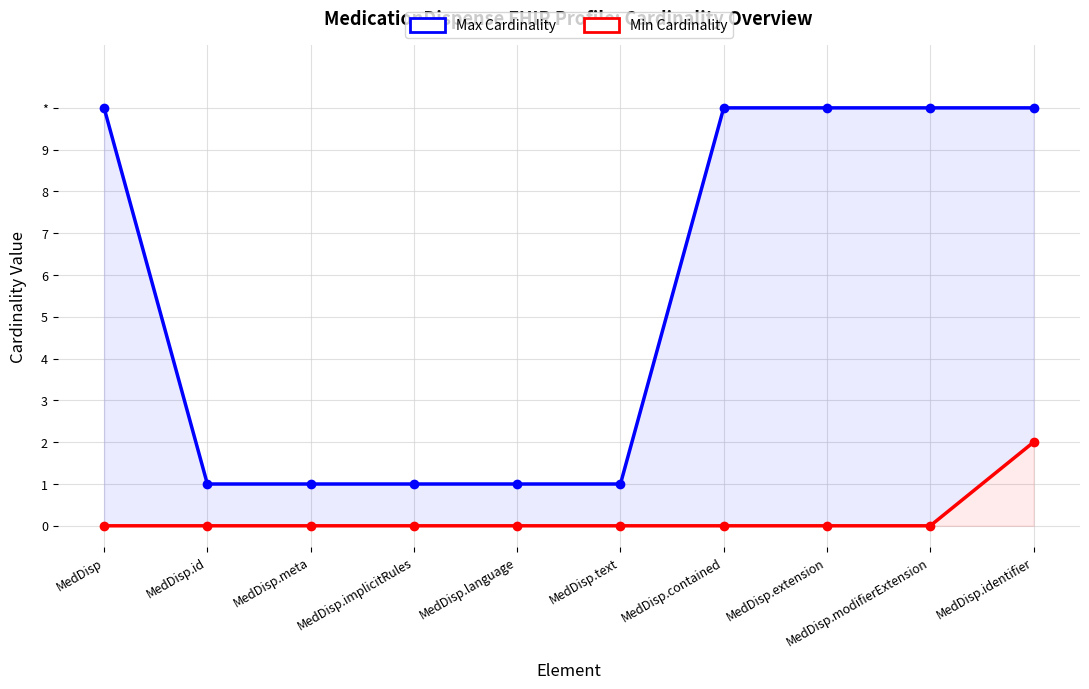

List the series in order of their peak value, highest first.

Max Cardinality, Min Cardinality